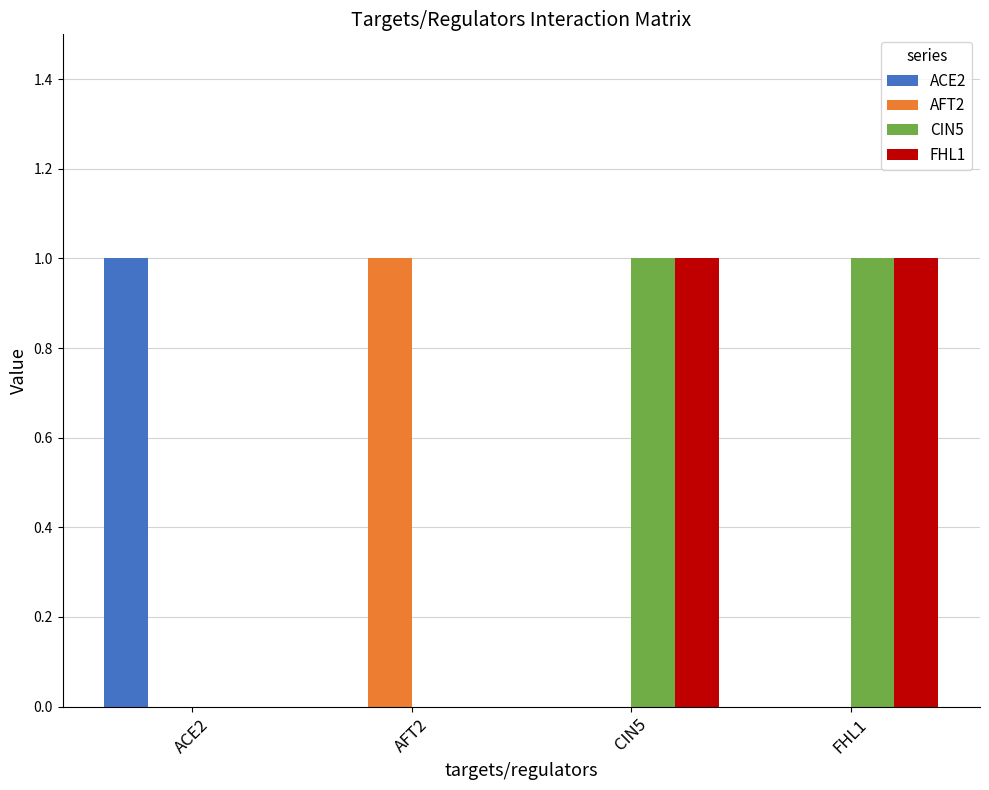

Is the value of ACE2 at CIN5 greater than the value of AFT2 at AFT2?

No